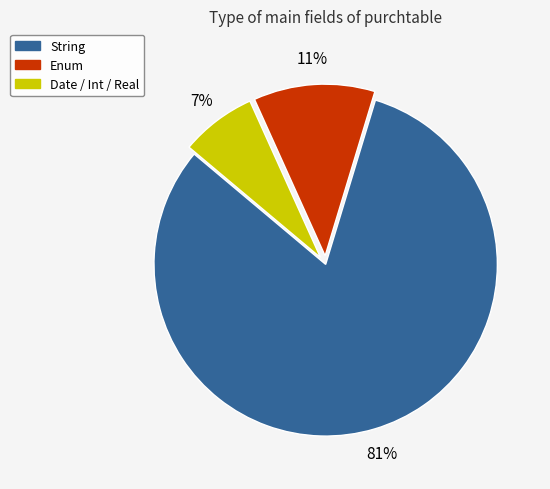

Does any single category account for the majority?

Yes